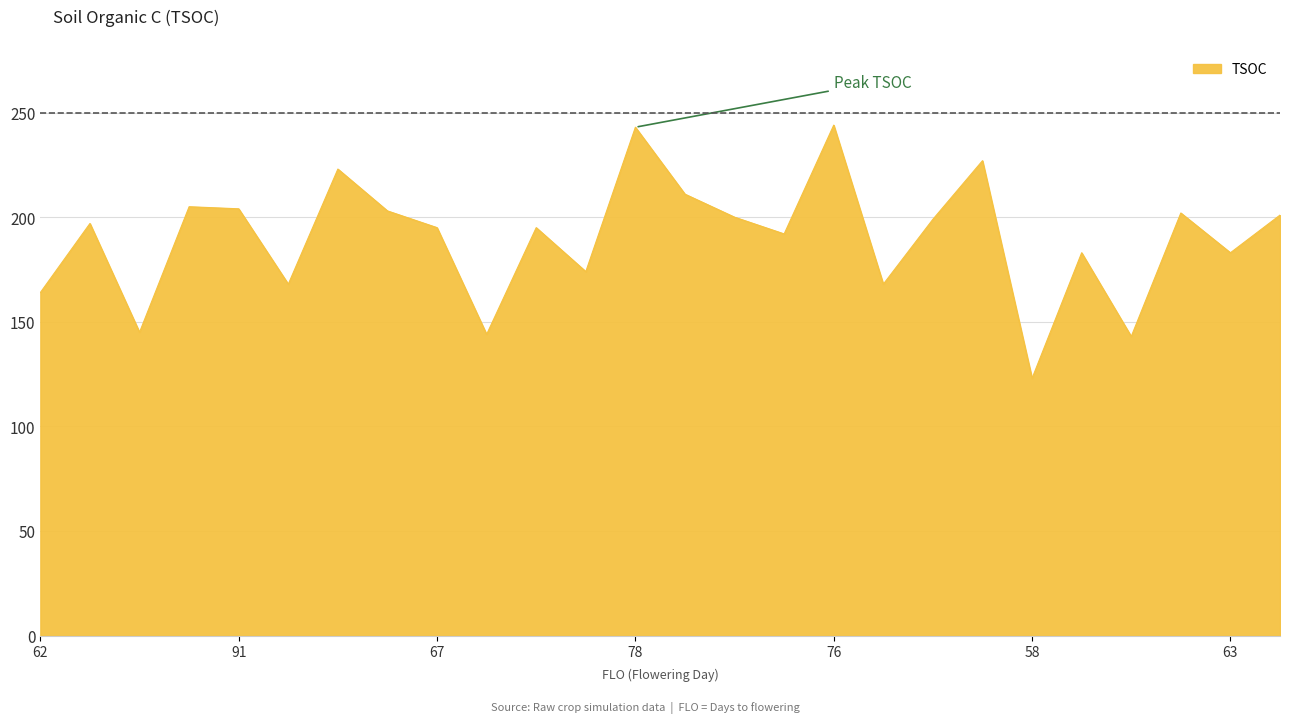

What is the difference between the maximum and minimum values?

121